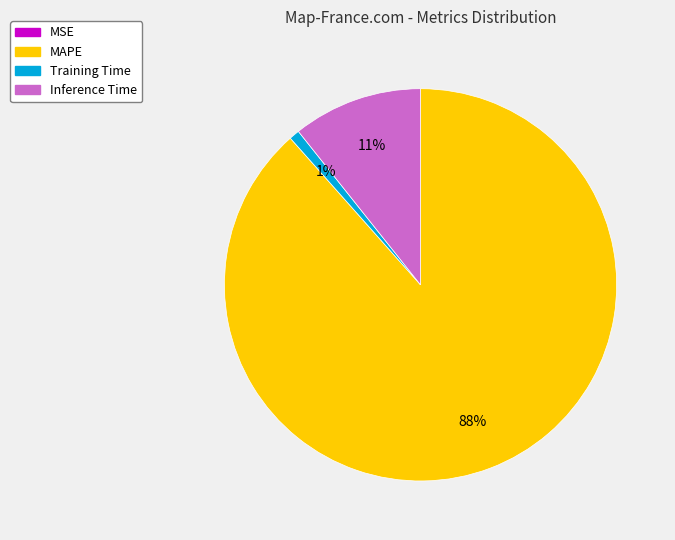

To the nearest percent, what is the average slice percentage?

25%